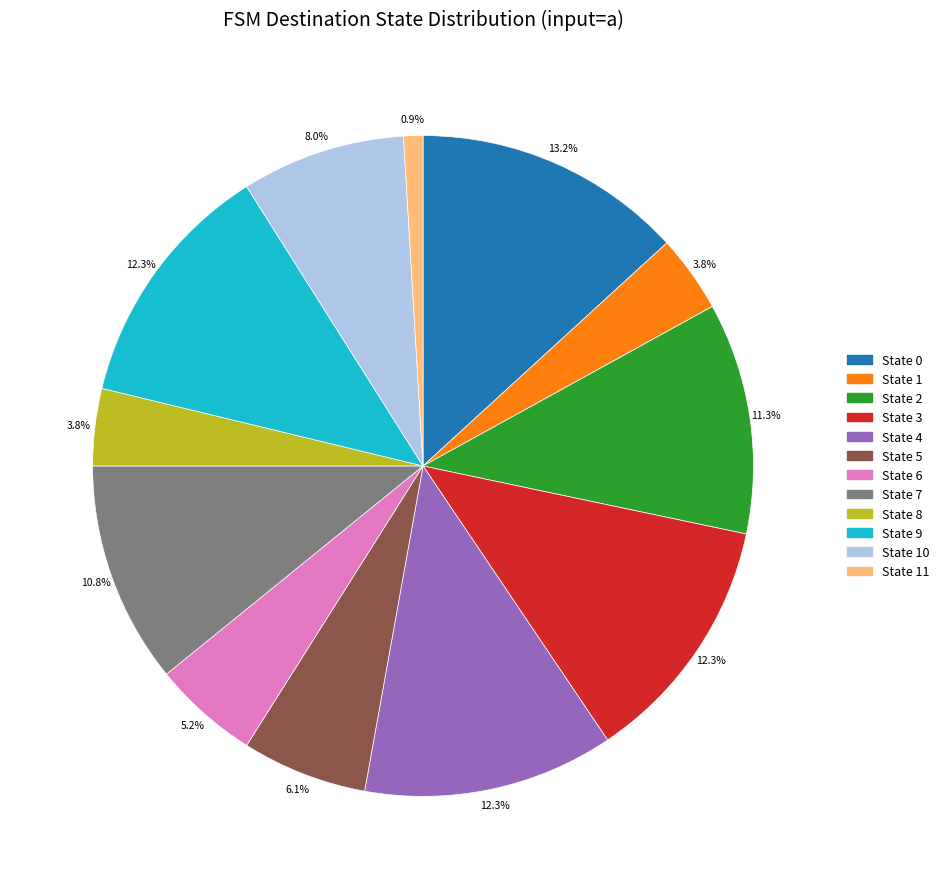

Is there a majority slice in this chart?

No